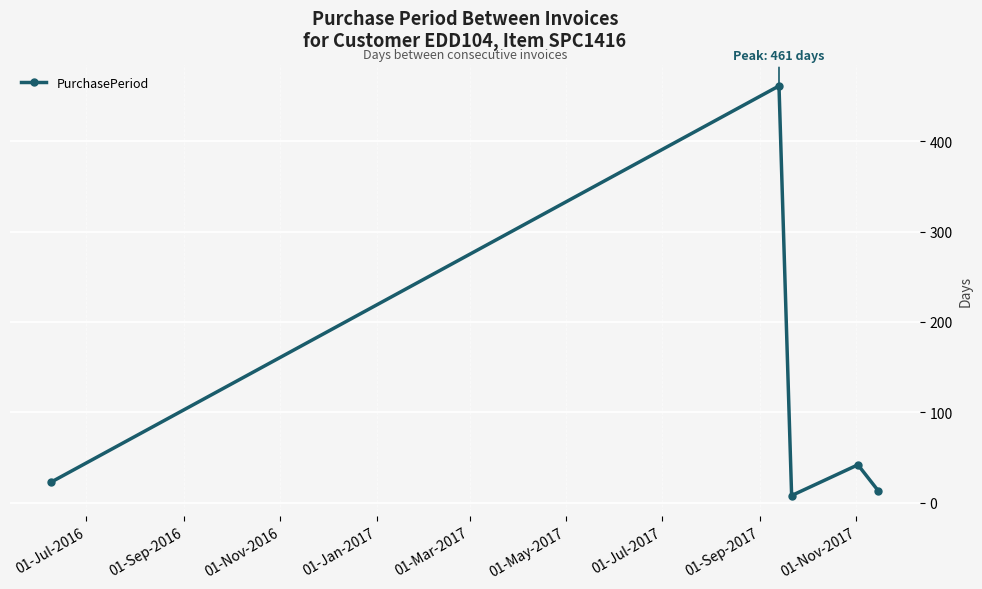

Reading left to right, extract all data points from this chart.

23	461	8	42	13